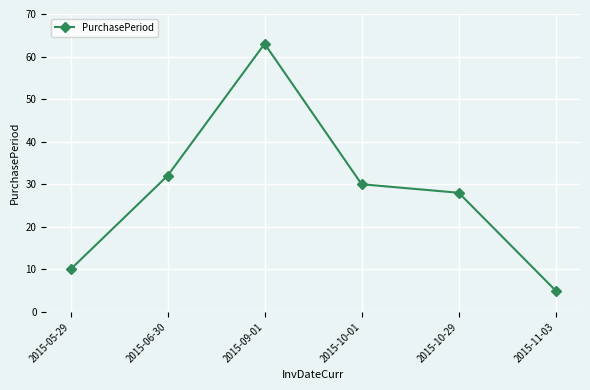

What is the change in value from 2015-06-30 to 2015-09-01?

+31